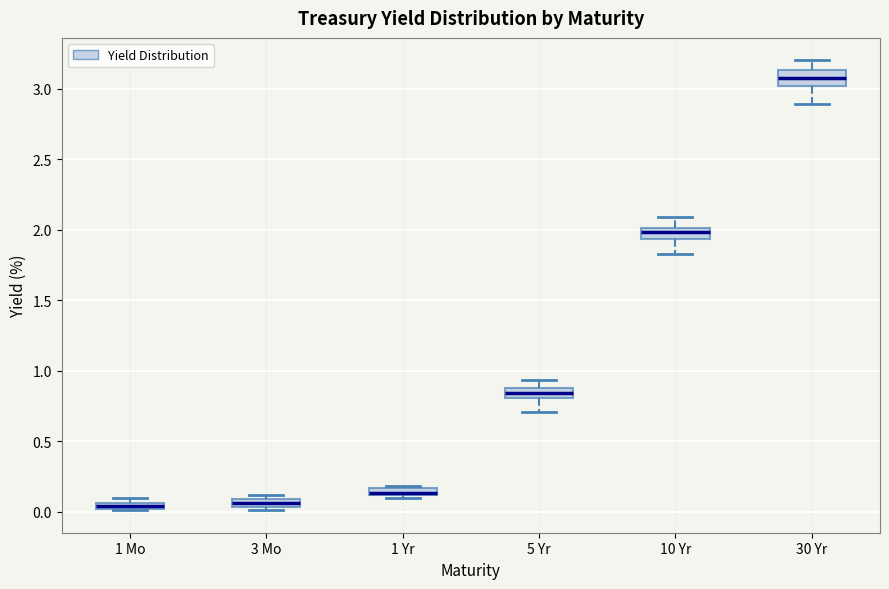

Where is the lower edge of the box for 3 Mo on the y-axis? The values are not printed on the chart, so give them approximately, as read against the axis.

0.05